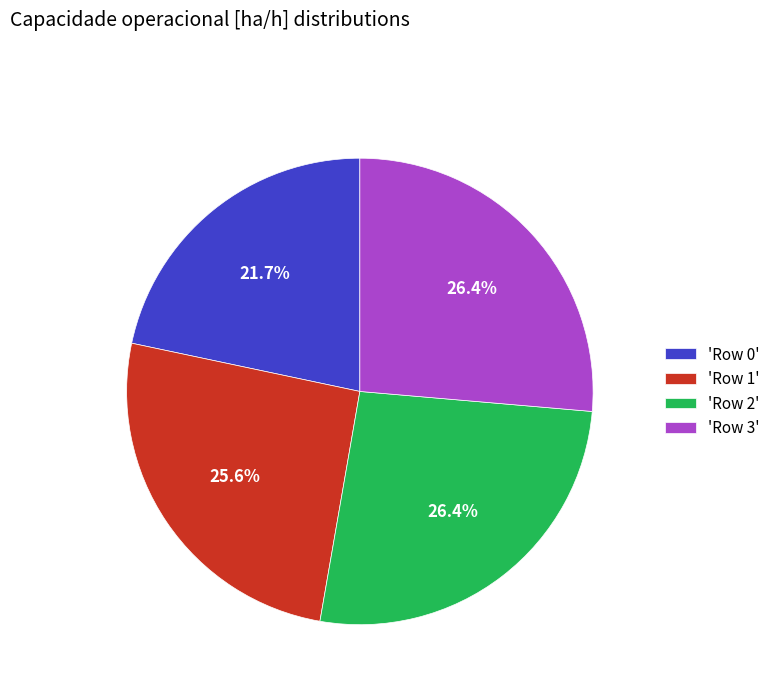

How many segments does this pie chart have?

4